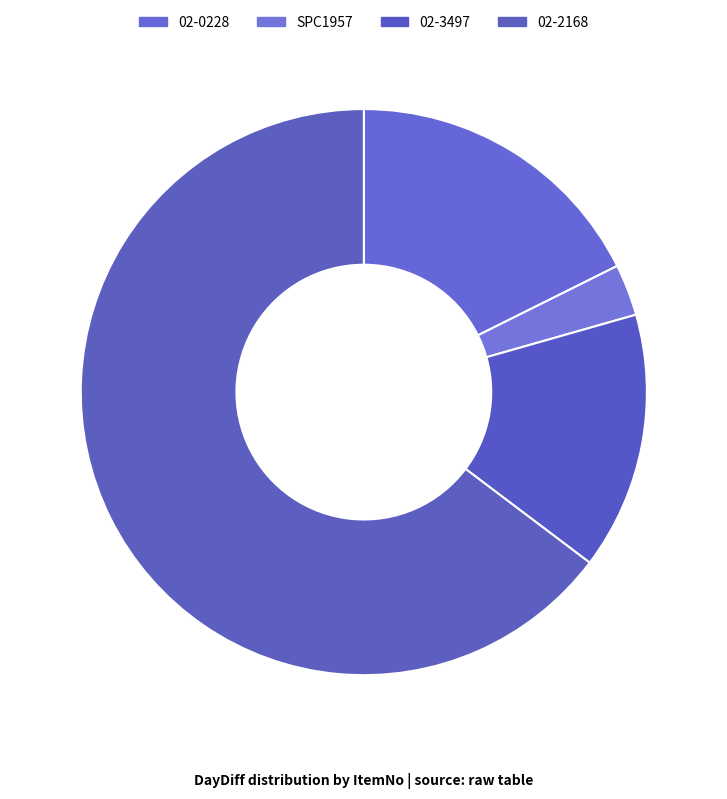

What is the majority slice?

02-2168